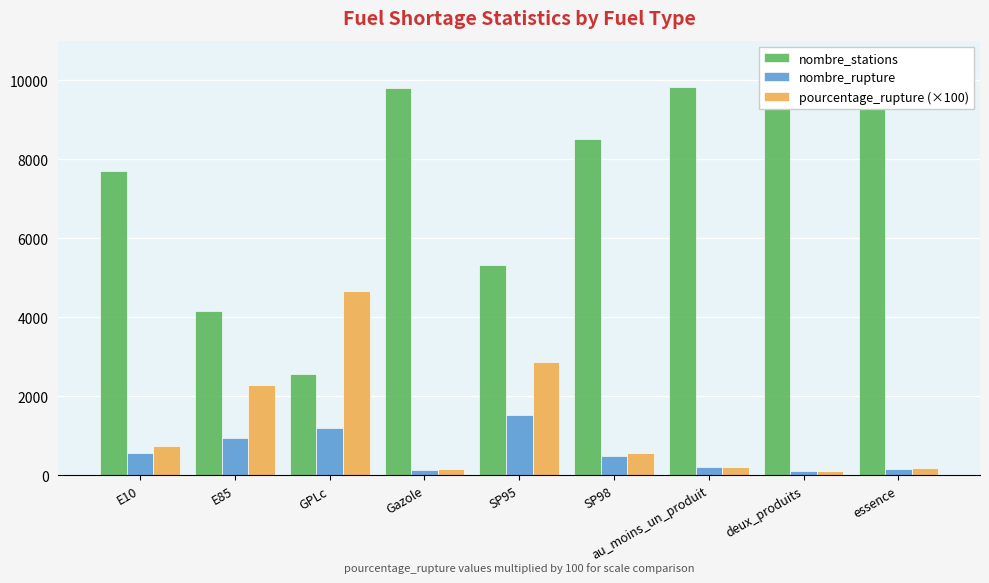

How many values in the pourcentage_rupture (×100) series are below 576?

4